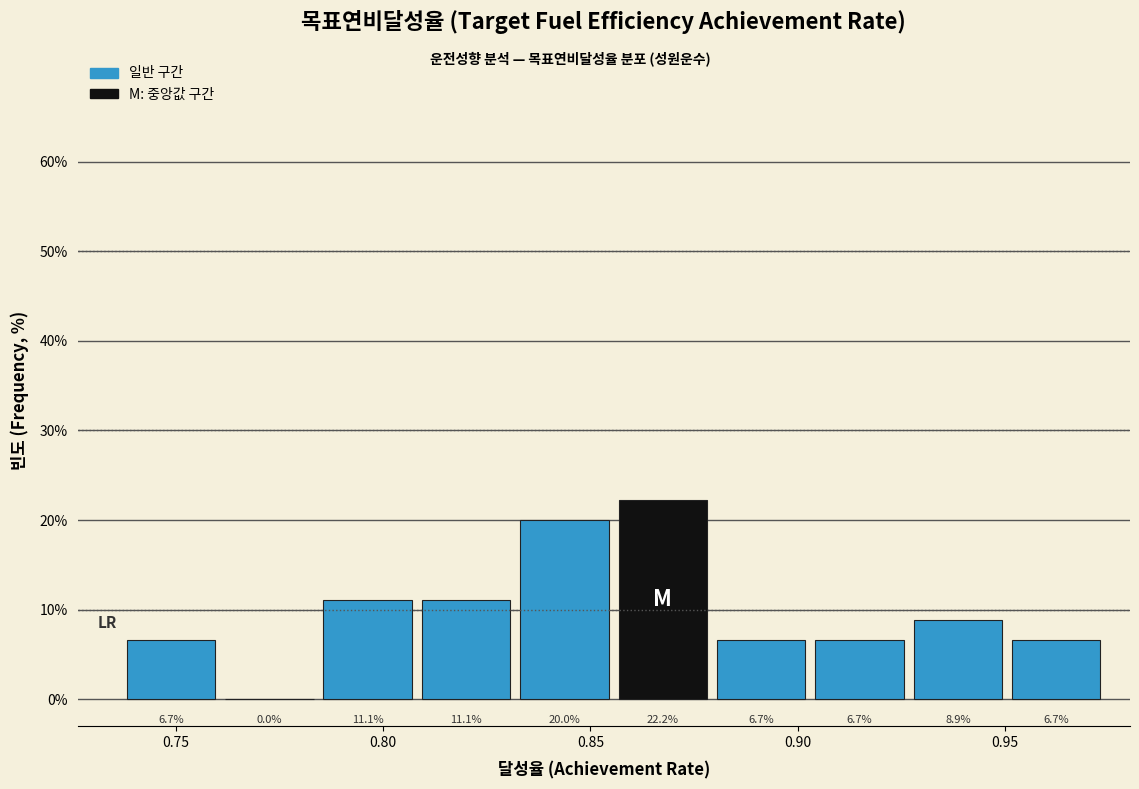

How tall is the bar that spans 0.905 to 0.930 on the x-axis? The bar edges are not printed on the chart, so give them approximately, as read against the axis.

6.7